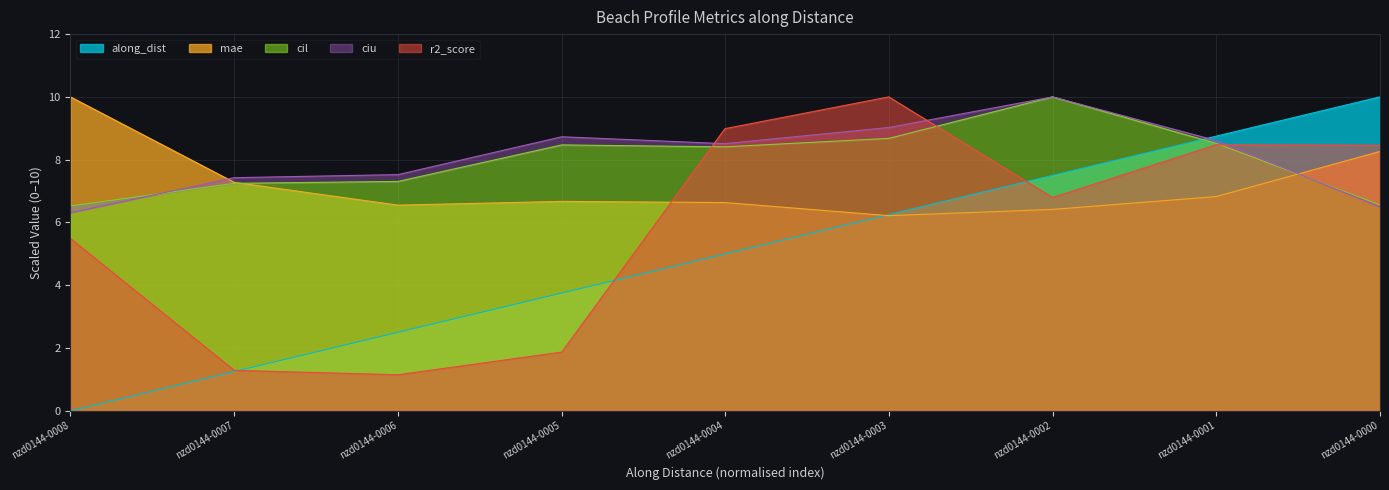

At which label does r2_score reach its minimum?

nzd0144-0006